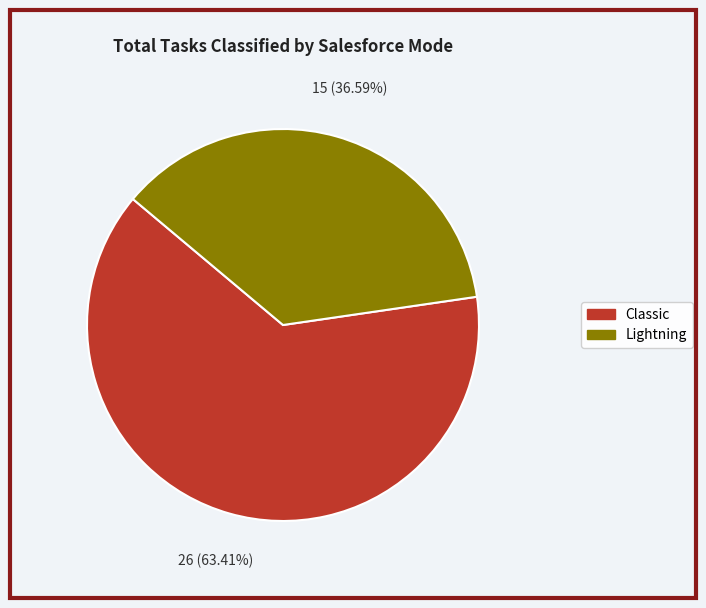

True or false: Lightning accounts for 23% of the total.

False